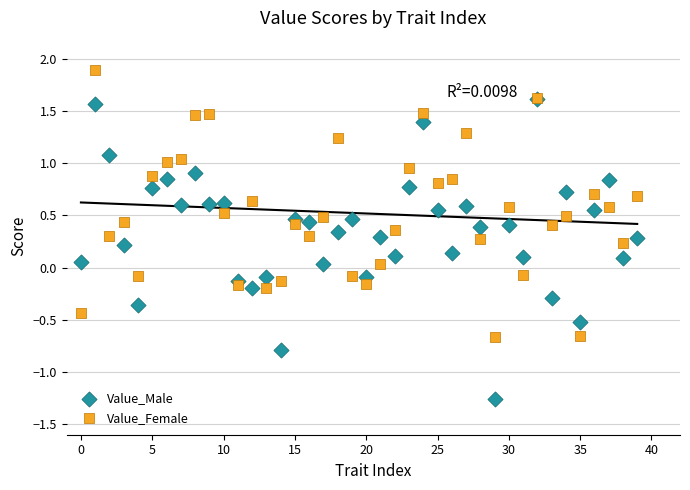

What are all the series names shown in the legend?

Value_Male, Value_Female